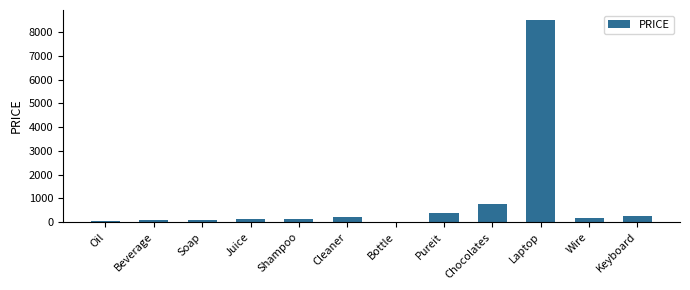

Which category has the highest value across all series?

Laptop